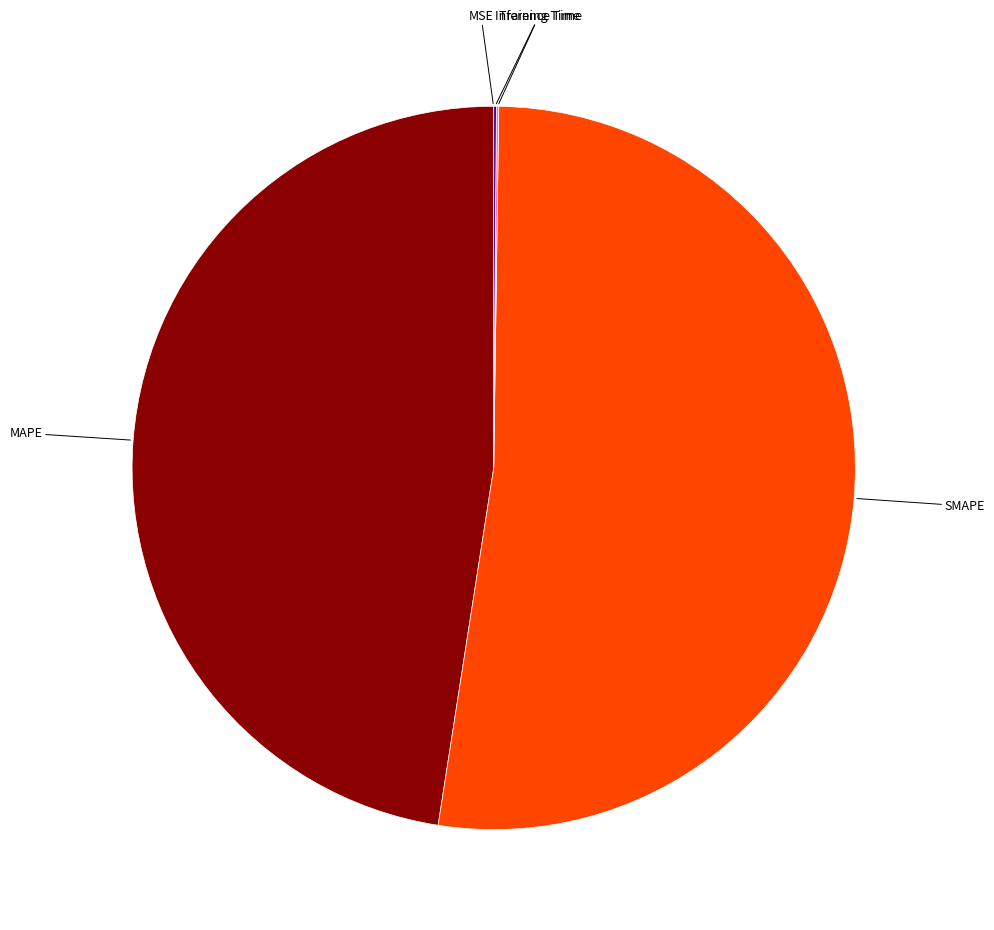

Which category has the biggest portion of the pie?

SMAPE